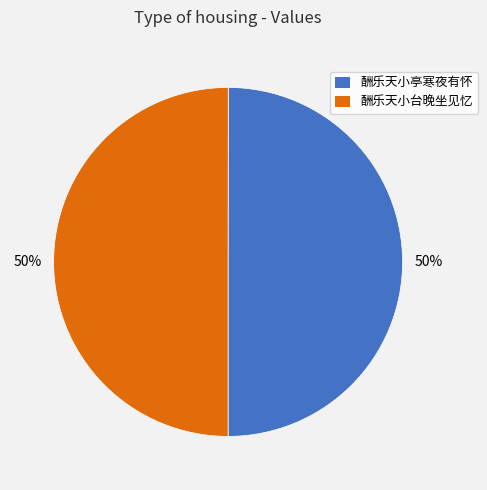

What is the ratio of the value at 酬乐天小台晚坐见忆 to the value at 酬乐天小亭寒夜有怀?

1.0